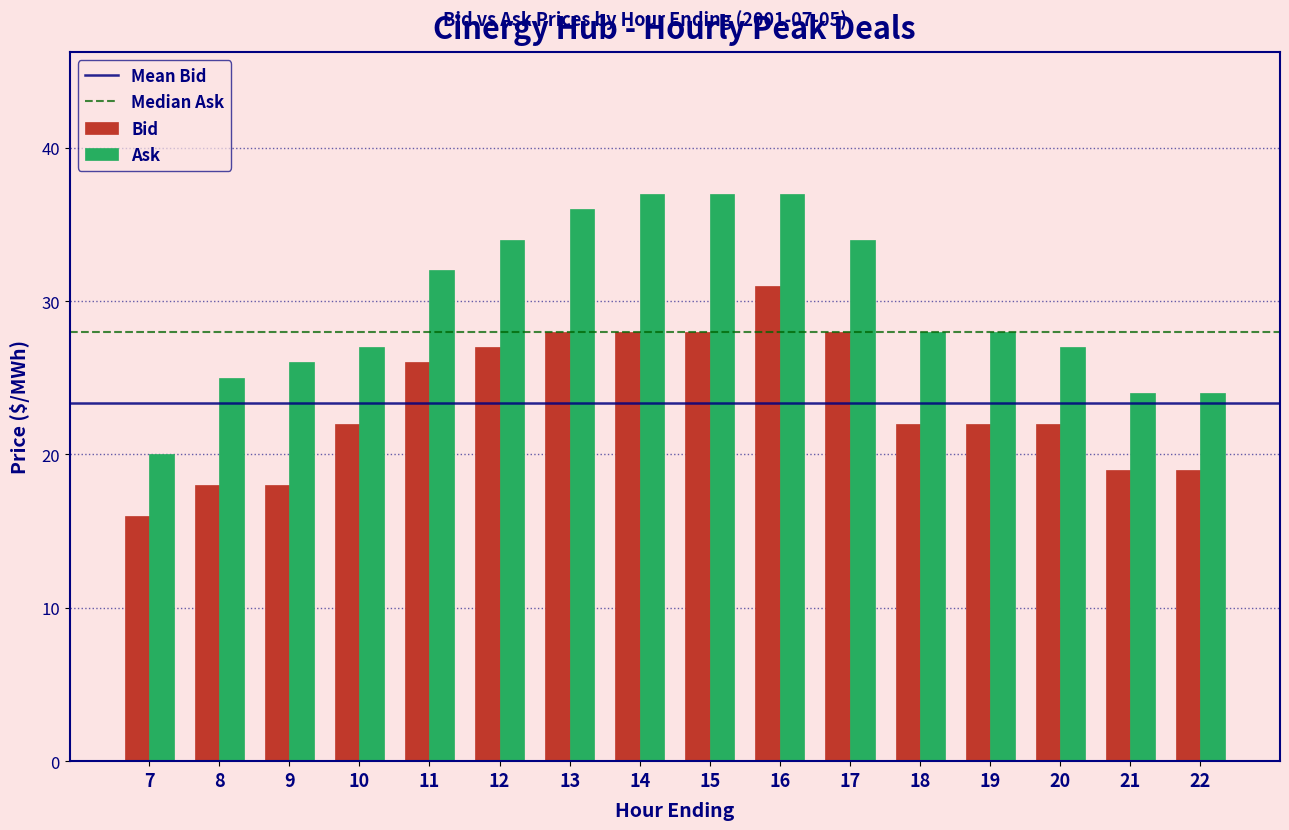

Rank the series by their maximum value, from highest to lowest.

Ask, Bid